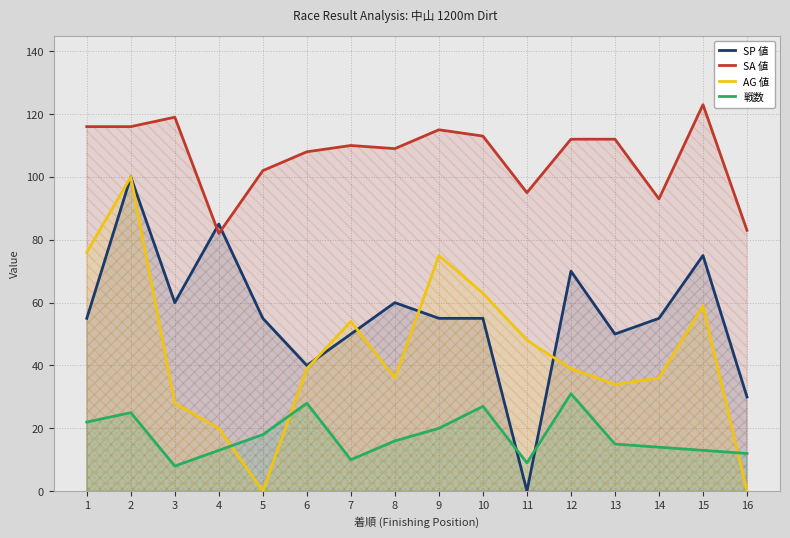

What is the value of the AG 値 point at the 13th from the left?

34